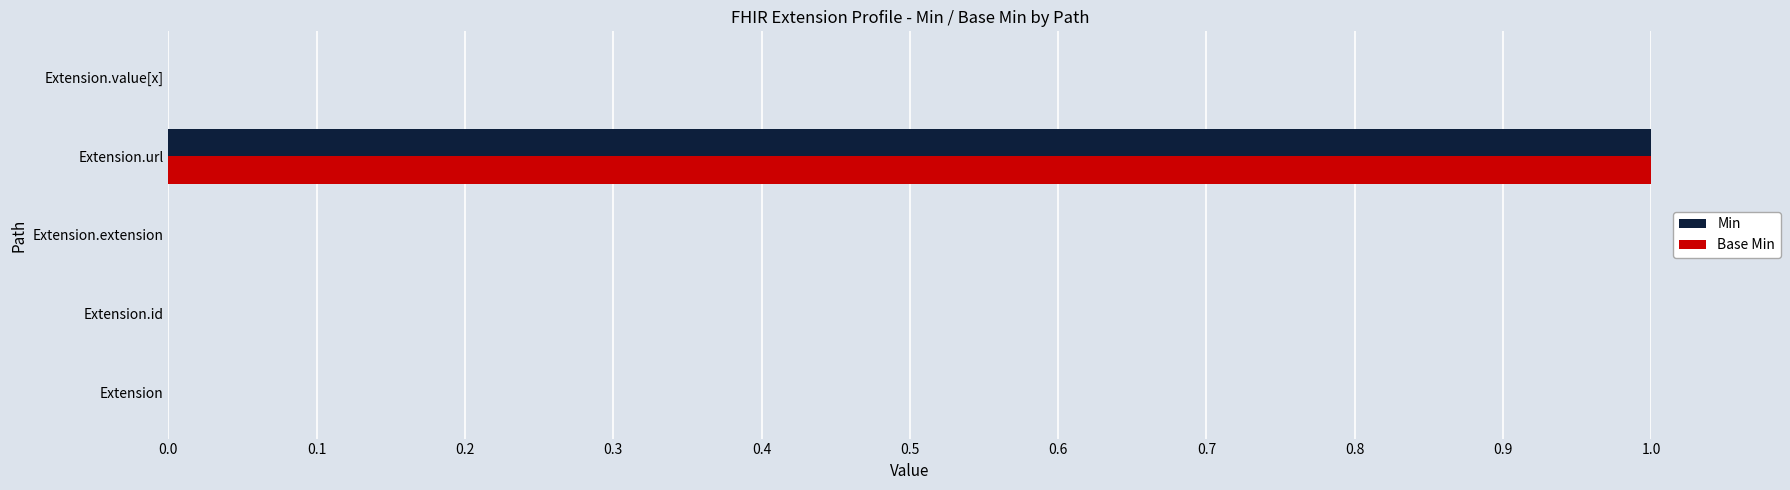

Which category has the highest value in the Min series?

Extension.url